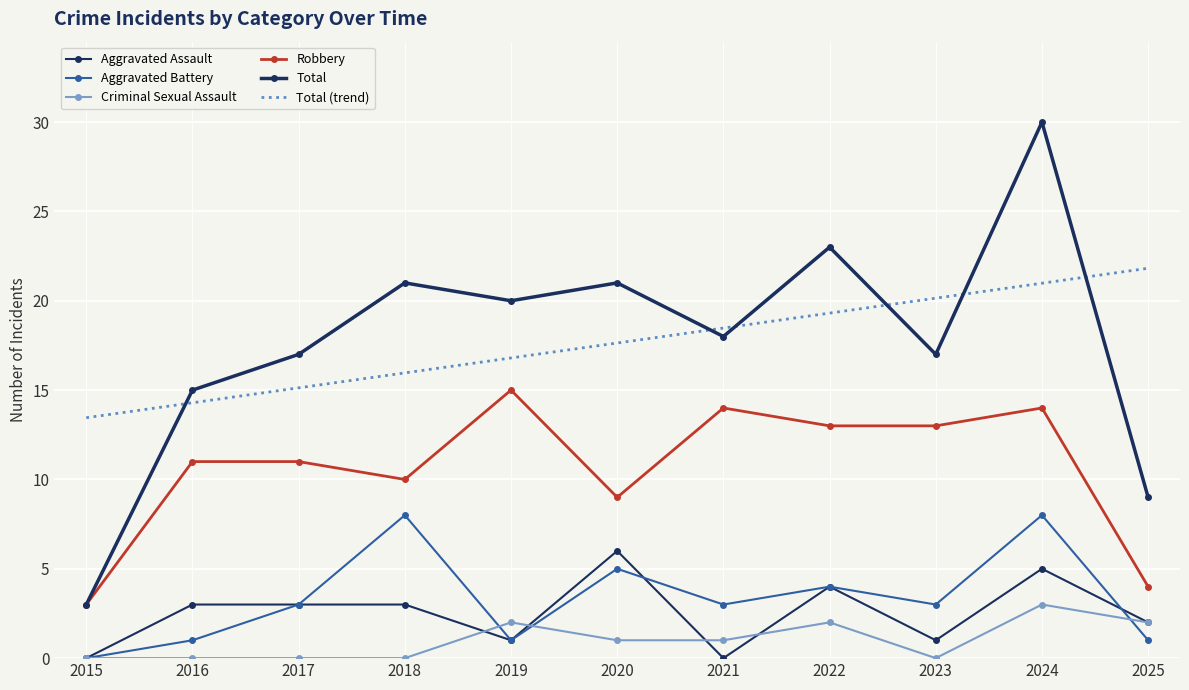

Where is the first local maximum for Aggravated Battery?

2018